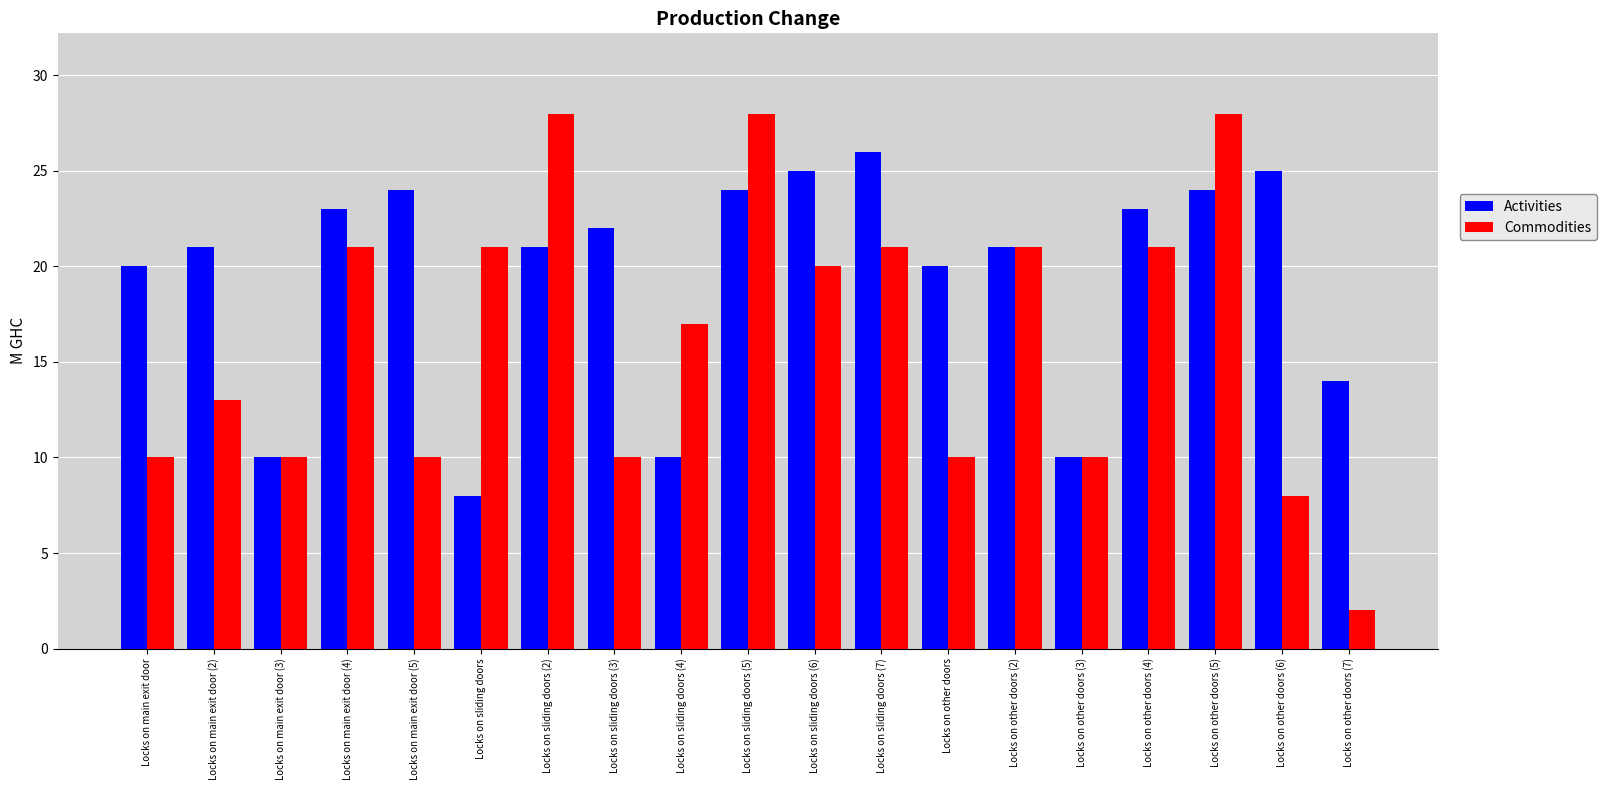

What is the total value across all series at Locks on main exit door (4)?

44